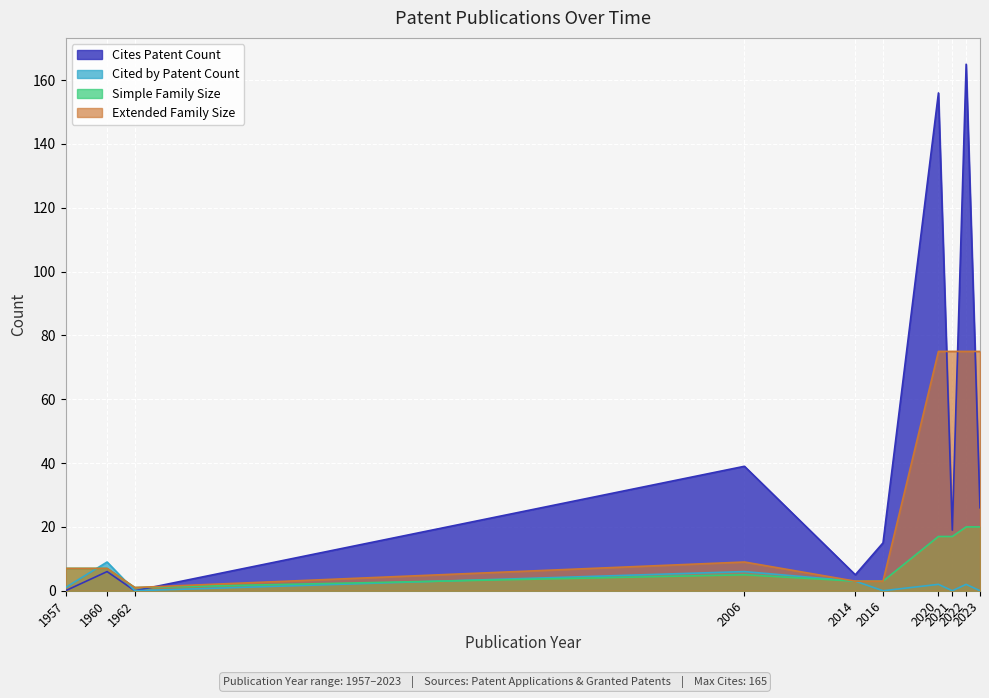

True or false: Cited by Patent Count and Extended Family Size intersect in this chart.

True